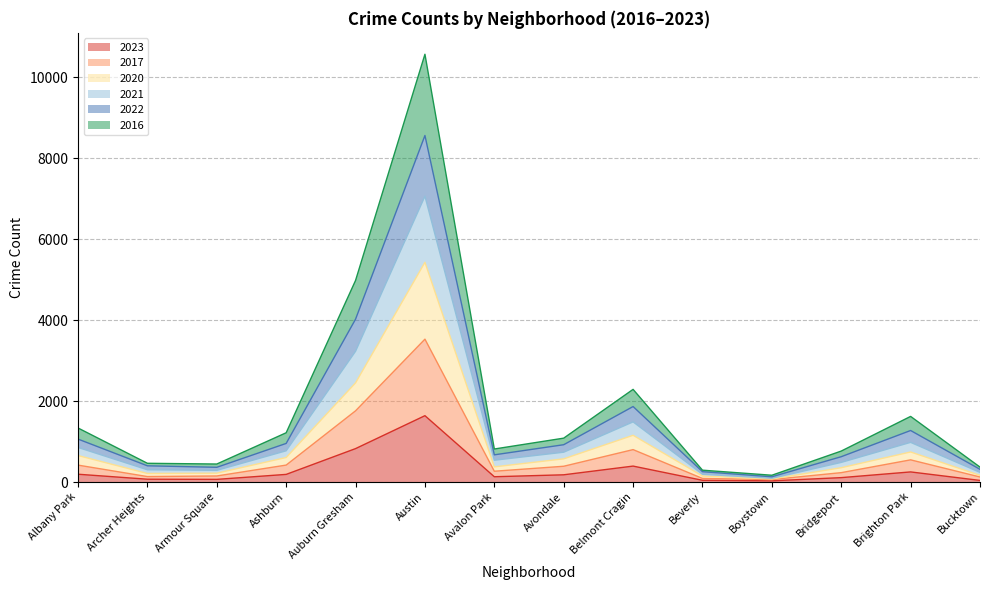

In 2020, how many points are higher than both neighbors (excluding endpoints)?

3